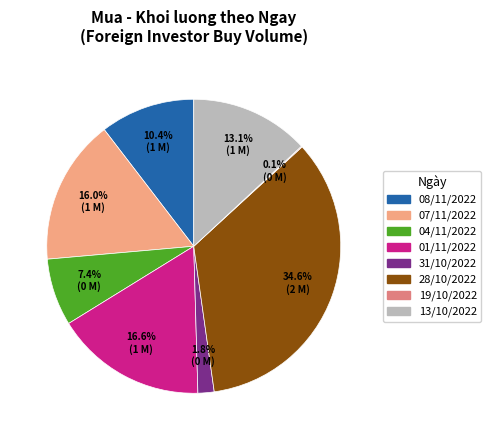

To the nearest percent, what percentage of the pie is 08/11/2022?

10%